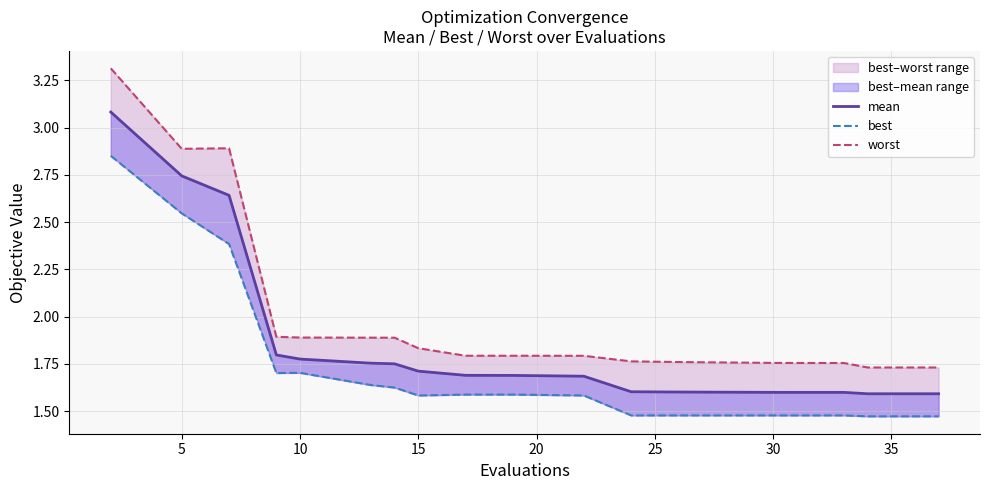

What is the highest value of the mean series?

3.1